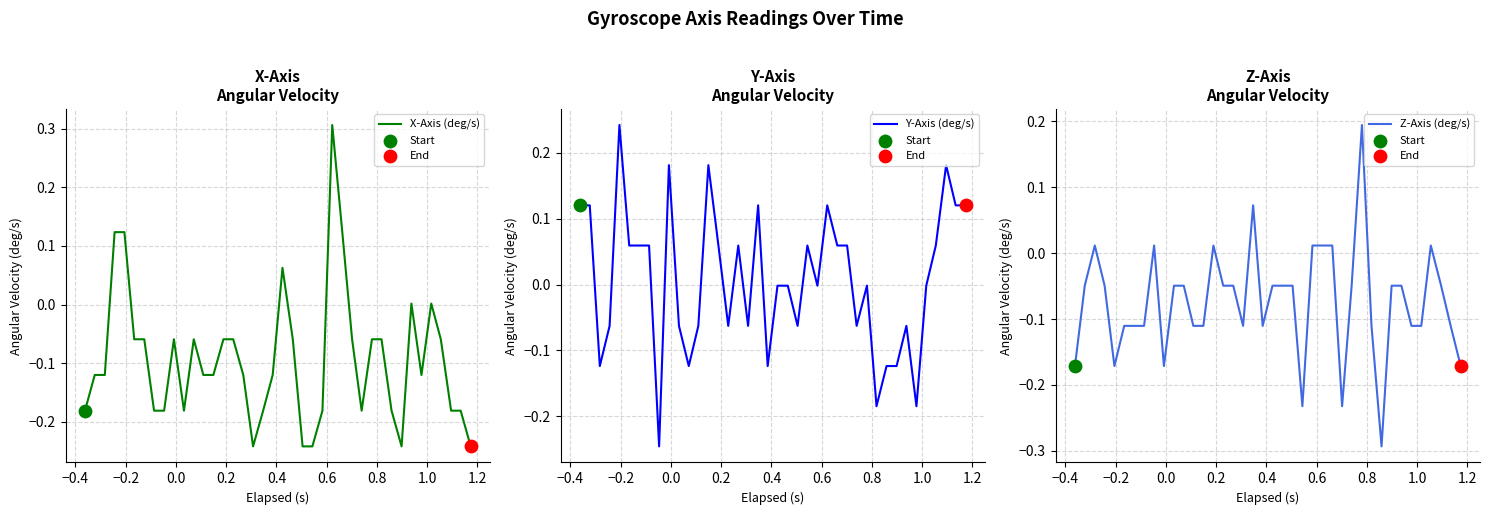

Which series contains the highest Y value?

X-Axis (deg/s)